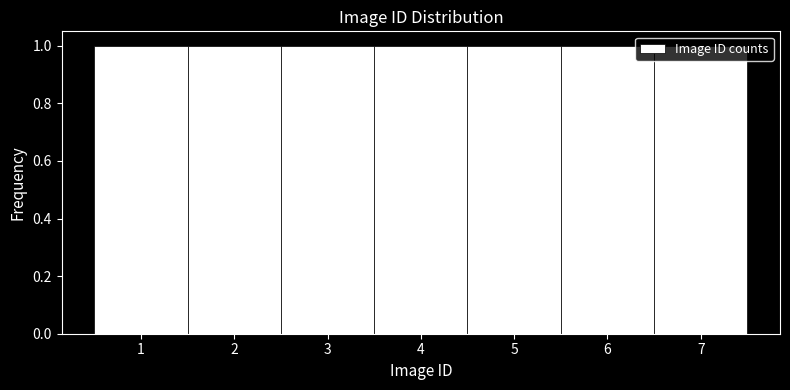

Reading left to right, list every bar in this chart as the range it spans on the x-axis followed by its height. The values are not printed on the chart, so give them approximately, as read against the axis.

0.5 to 1.5: 1
1.5 to 2.5: 1
2.5 to 3.5: 1
3.5 to 4.5: 1
4.5 to 5.5: 1
5.5 to 6.5: 1
6.5 to 7.5: 1